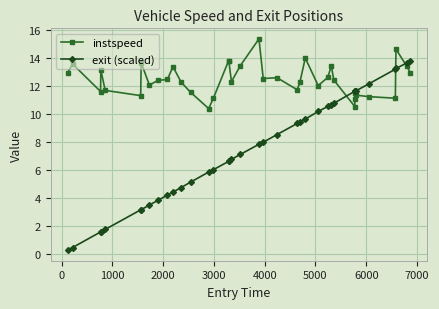

Count the number of data series in this chart.

2